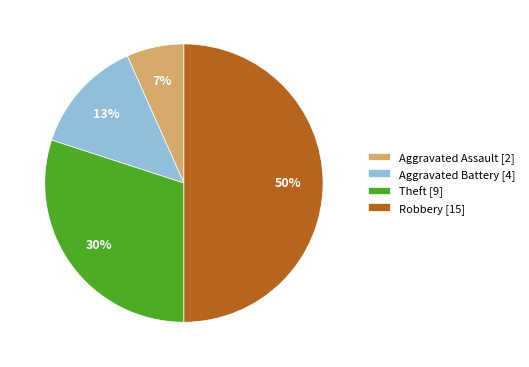

Approximately how many times larger is the value at Robbery compared to Theft?

1.7